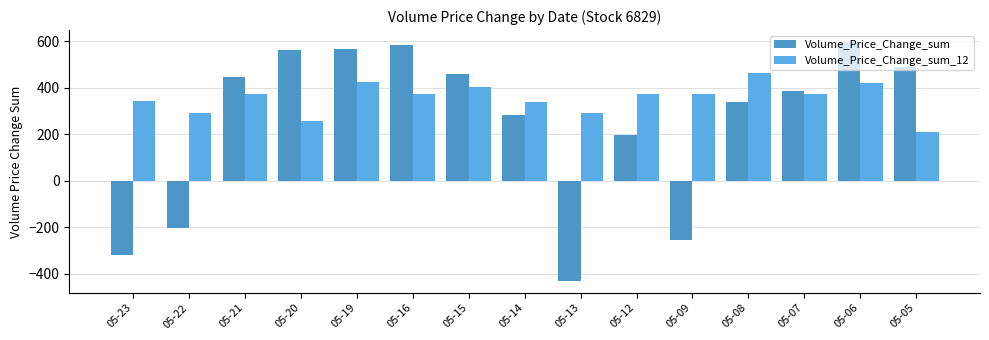

Is it true that Volume_Price_Change_sum equals 281.5 at 05-14?

True